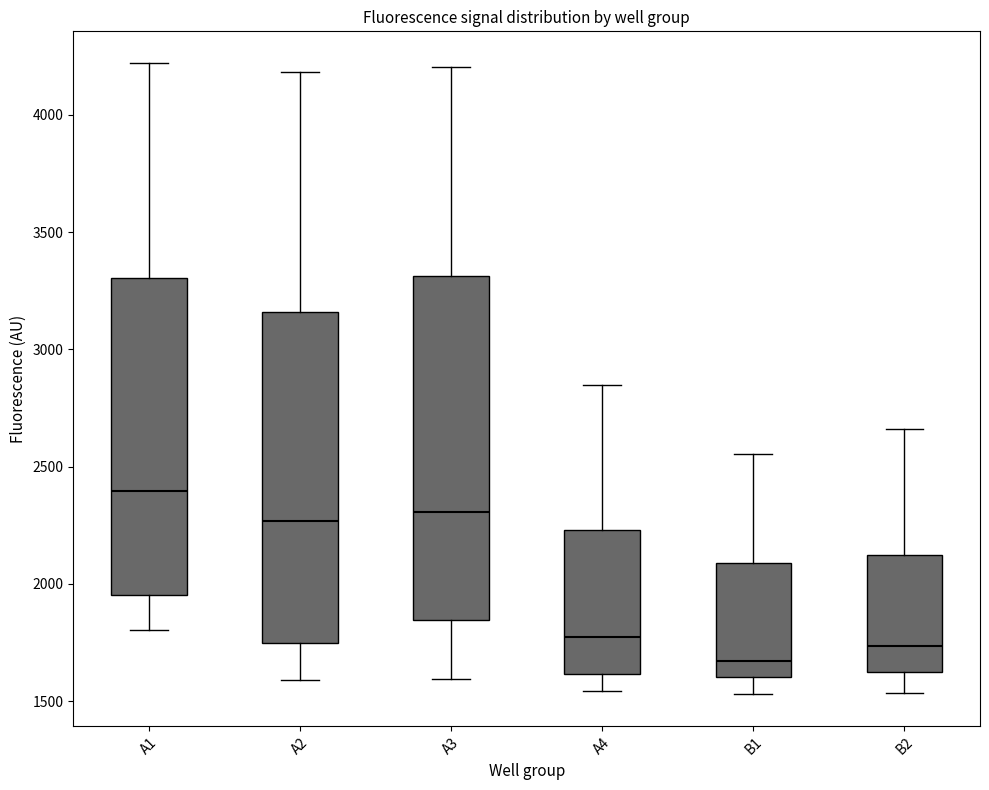

Where is the upper edge of the box for A4 on the y-axis? The values are not printed on the chart, so give them approximately, as read against the axis.

2250